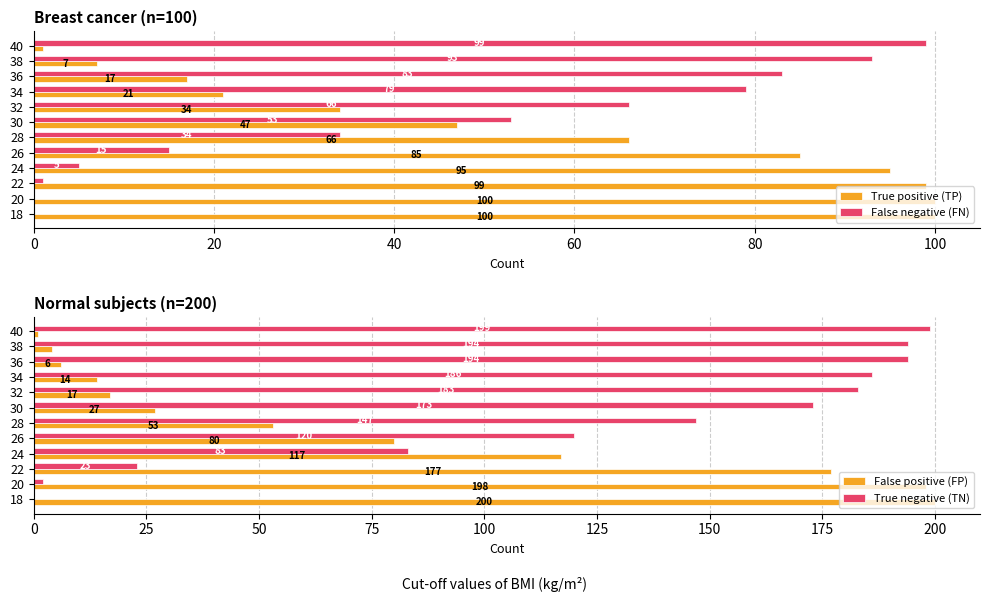

What is the maximum value for True positive (TP)?

100